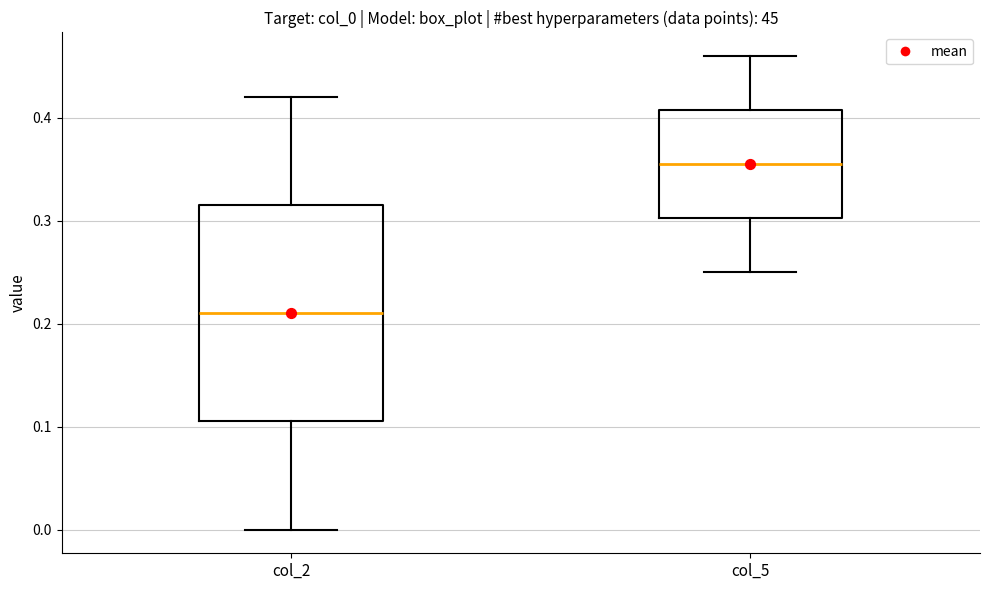

Reading left to right, read every box against the y-axis: the position of its median line, the range the box covers, and the ends of its whiskers. The values are not printed on the chart, so give them approximately, as read against the axis.

col_2: median 0.21, box 0.11 to 0.32, whiskers 0.00 to 0.42
col_5: median 0.36, box 0.30 to 0.41, whiskers 0.25 to 0.46